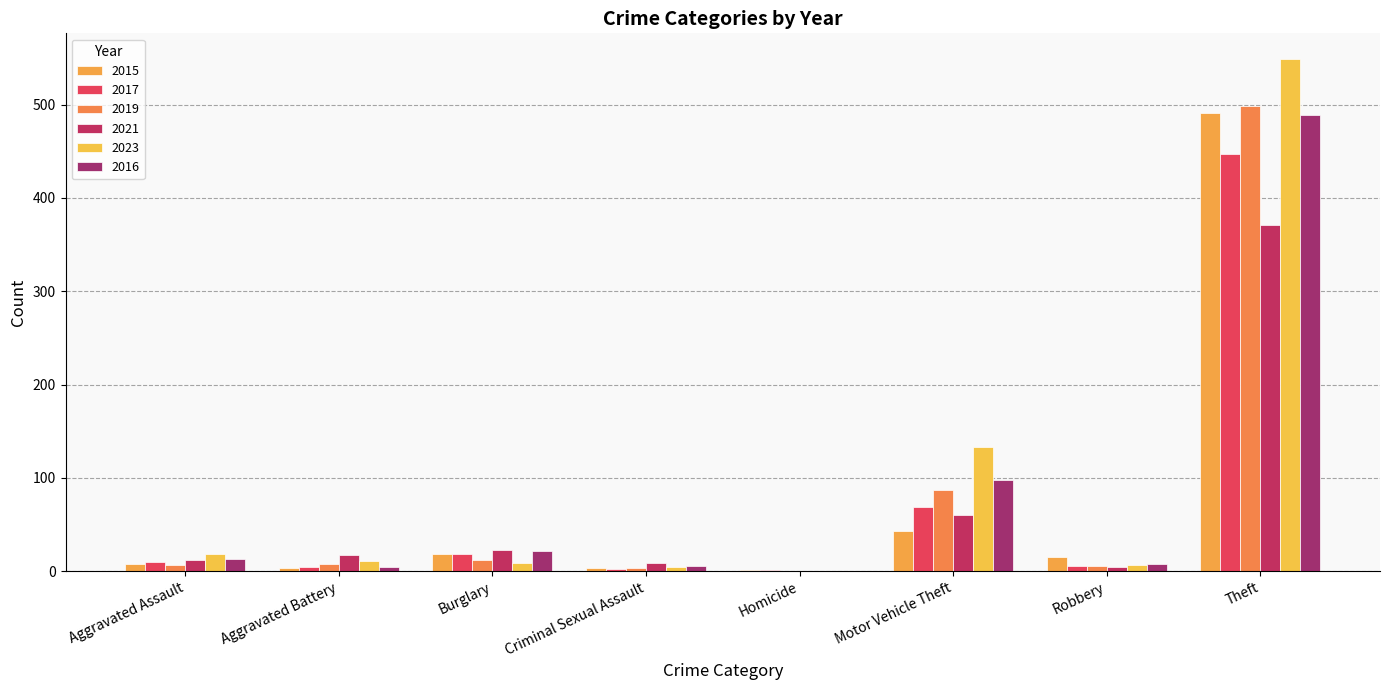

Reading left to right, transcribe all the data shown in this chart.

2015: Aggravated Assault=8	Aggravated Battery=3	Burglary=19	Criminal Sexual Assault=4	Homicide=1	Motor Vehicle Theft=43	Robbery=15	Theft=491
2017: Aggravated Assault=10	Aggravated Battery=5	Burglary=18	Criminal Sexual Assault=2	Homicide=1	Motor Vehicle Theft=69	Robbery=6	Theft=447
2019: Aggravated Assault=7	Aggravated Battery=8	Burglary=12	Criminal Sexual Assault=4	Homicide=0	Motor Vehicle Theft=87	Robbery=6	Theft=499
2021: Aggravated Assault=12	Aggravated Battery=17	Burglary=23	Criminal Sexual Assault=9	Homicide=0	Motor Vehicle Theft=60	Robbery=5	Theft=371
2023: Aggravated Assault=19	Aggravated Battery=11	Burglary=9	Criminal Sexual Assault=5	Homicide=0	Motor Vehicle Theft=133	Robbery=7	Theft=549
2016: Aggravated Assault=13	Aggravated Battery=5	Burglary=22	Criminal Sexual Assault=6	Homicide=0	Motor Vehicle Theft=98	Robbery=8	Theft=489